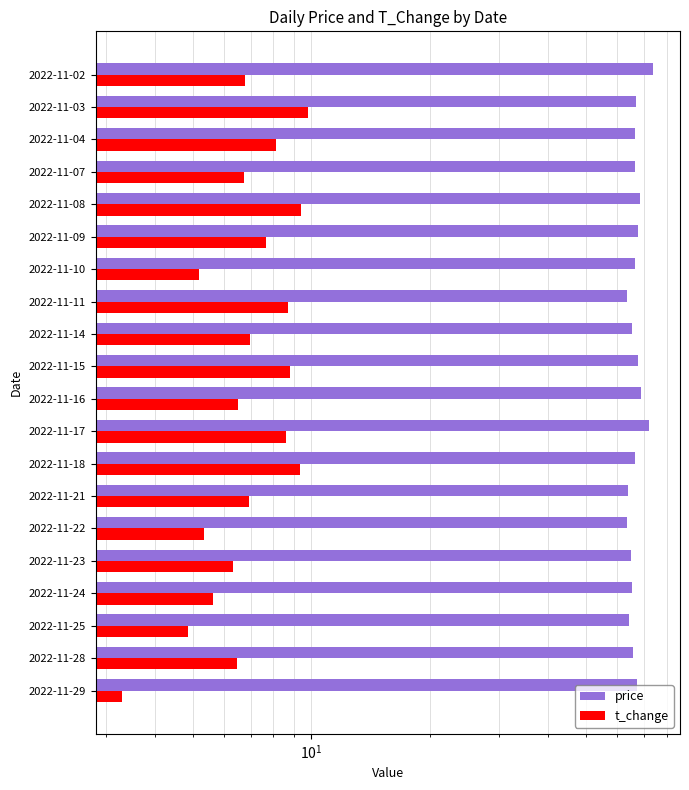

What is the average value of the t_change series?

7.1